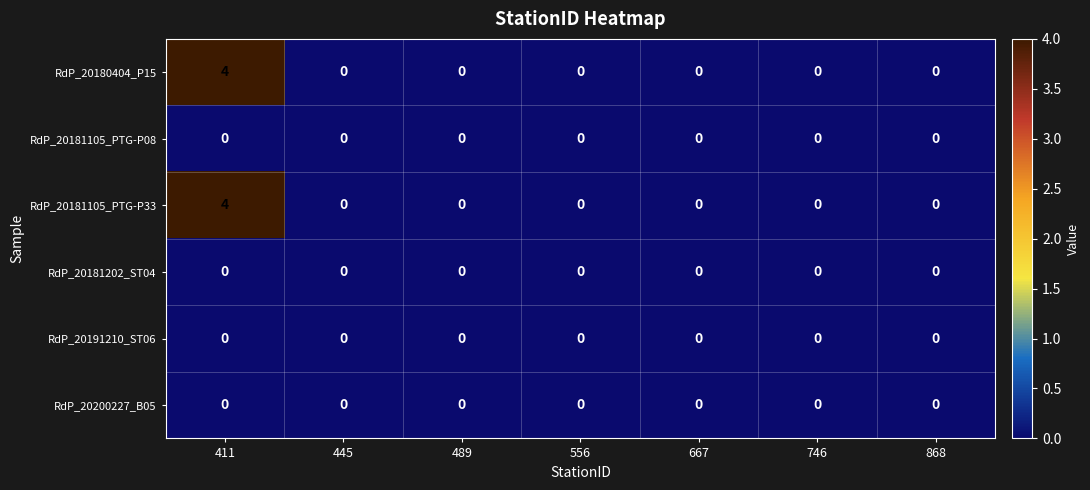

What is the difference between the maximum and minimum values in the RdP_20181105_PTG-P33 series?

4